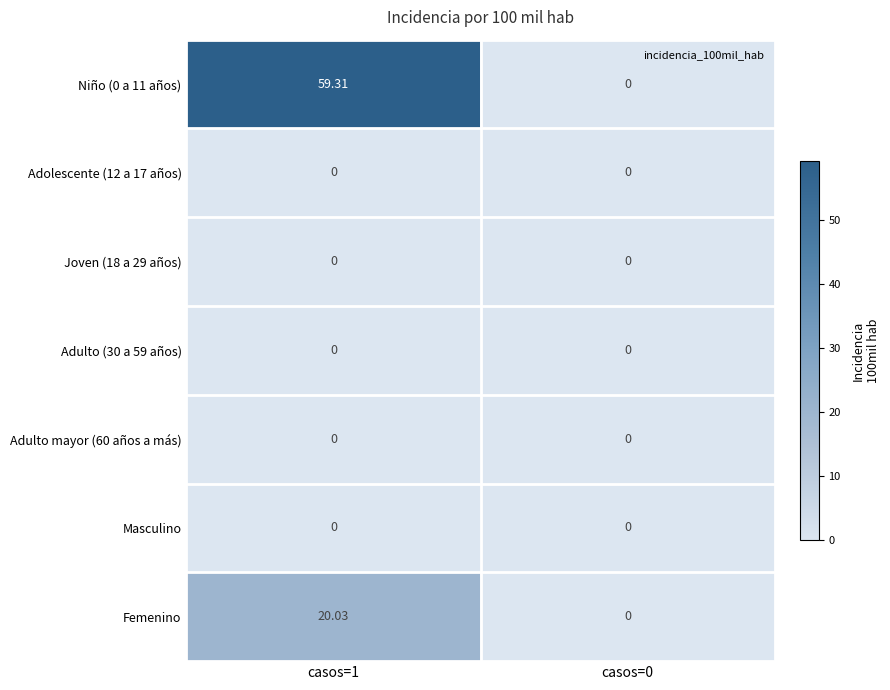

How many categories are shown in the chart?

2